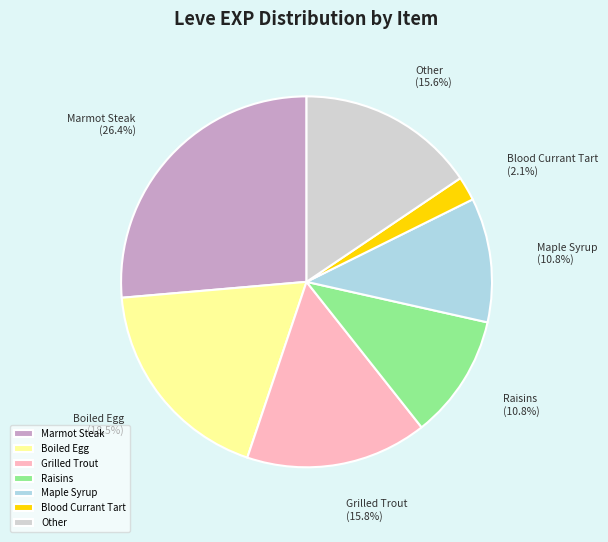

To the nearest percent, what is the average slice percentage?

14%